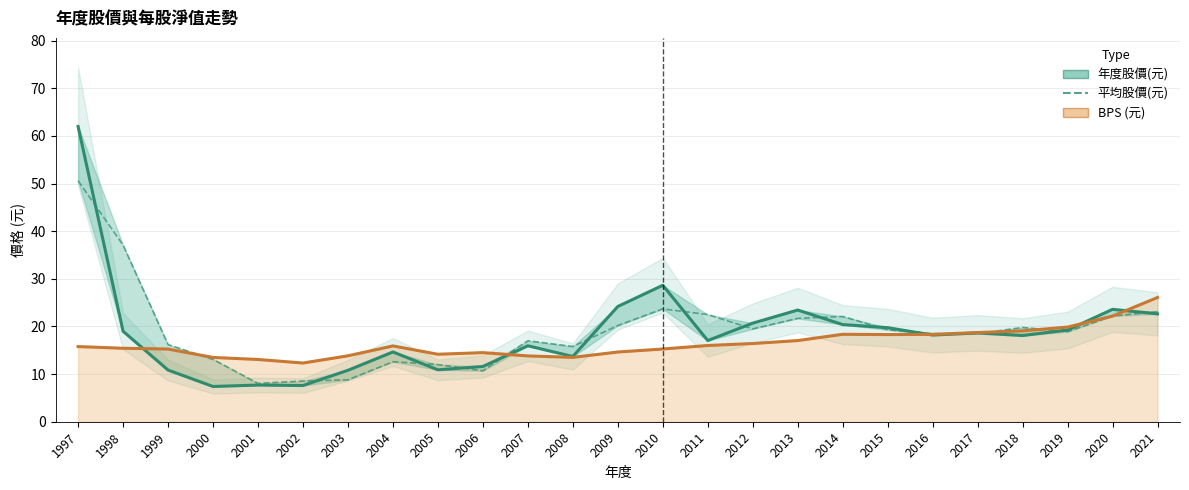

What is the smallest value displayed?

7.4